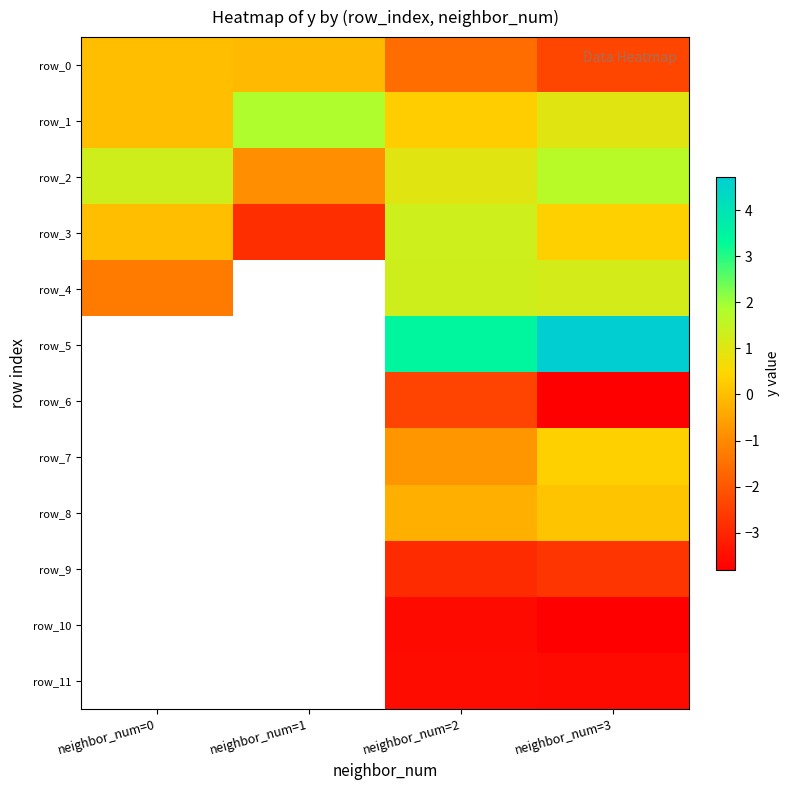

Is the value of row_4 at neighbor_num=2 greater than the value of row_10 at neighbor_num=3?

Yes